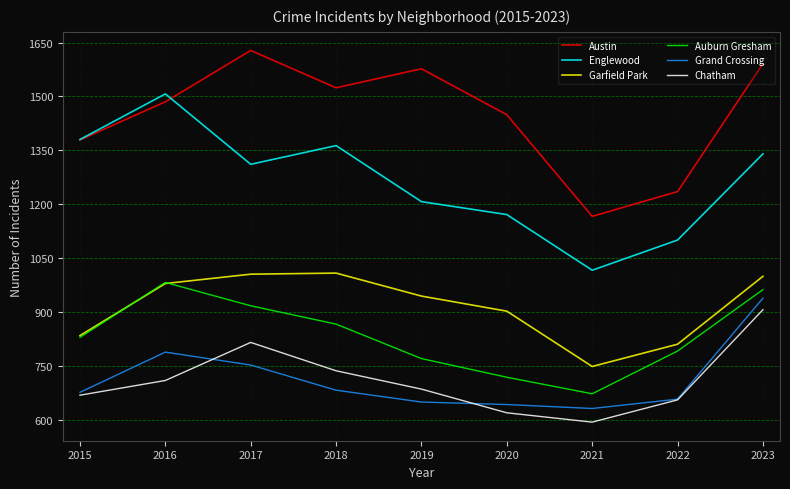

What value does the Auburn Gresham series have at 2021, to the nearest 5?

670